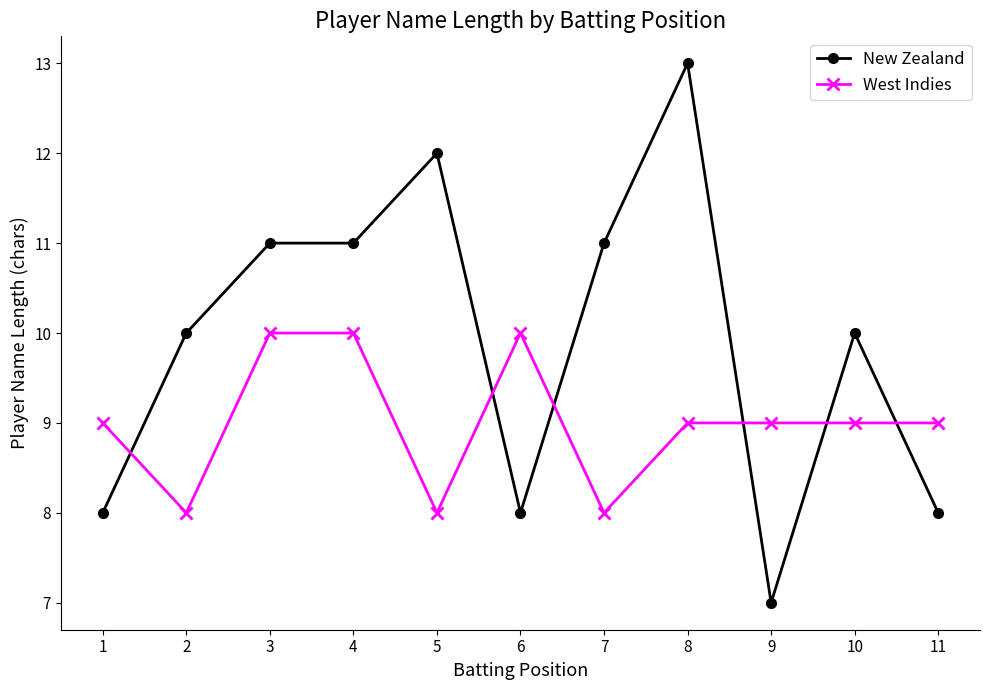

List the series in order of their overall mean, highest first.

New Zealand, West Indies